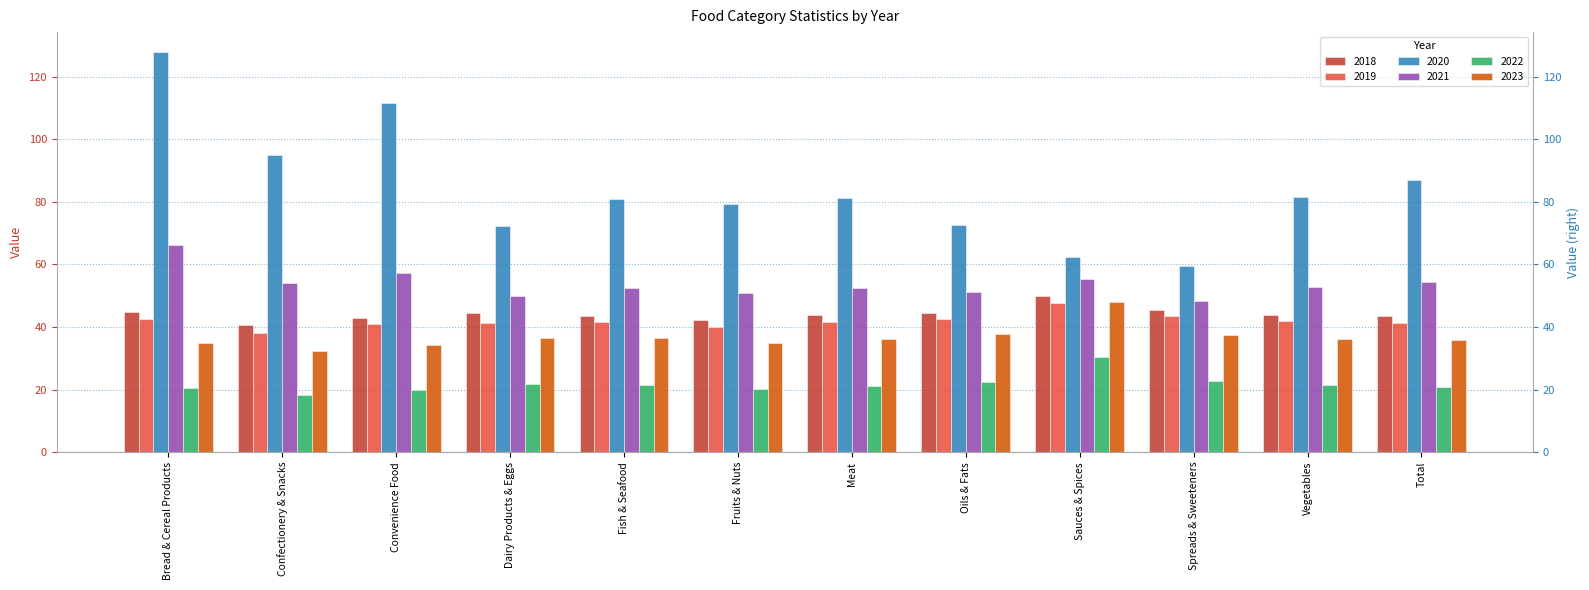

At Total, list the series in order from smallest to largest.

2022, 2023, 2019, 2018, 2021, 2020